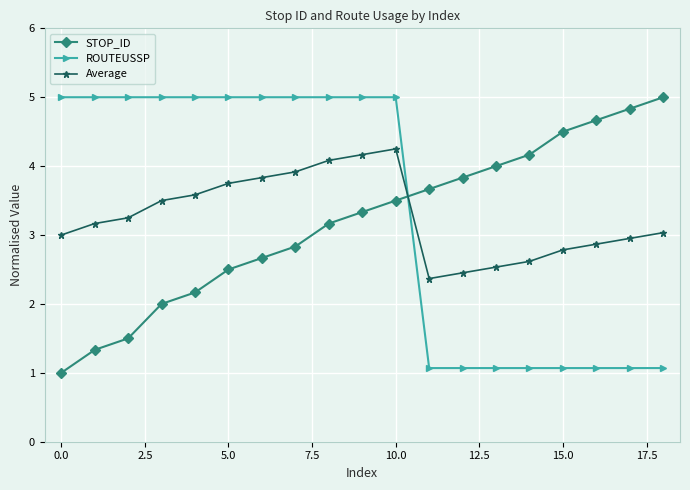

True or false: STOP_ID and Average cross at least once.

True